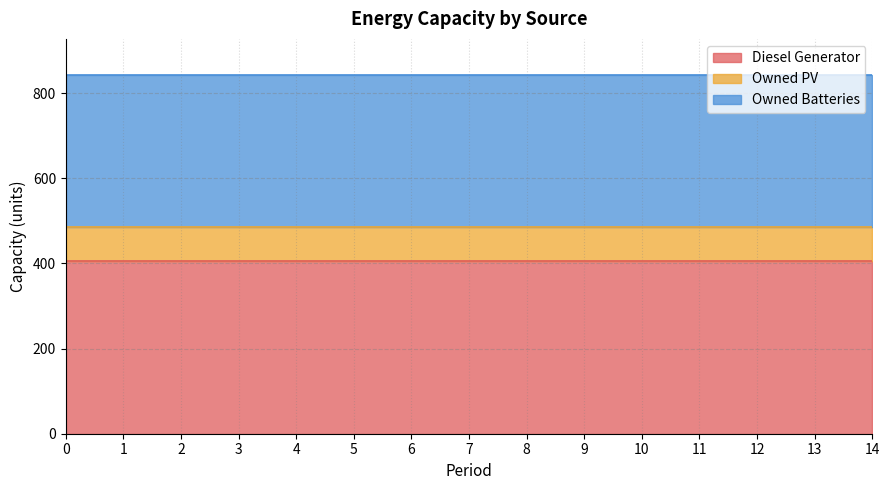

Rank the categories by Diesel Generator value from lowest to highest.

0, 1, 2, 3, 4, 5, 6, 7, 8, 9, 10, 11, 12, 13, 14